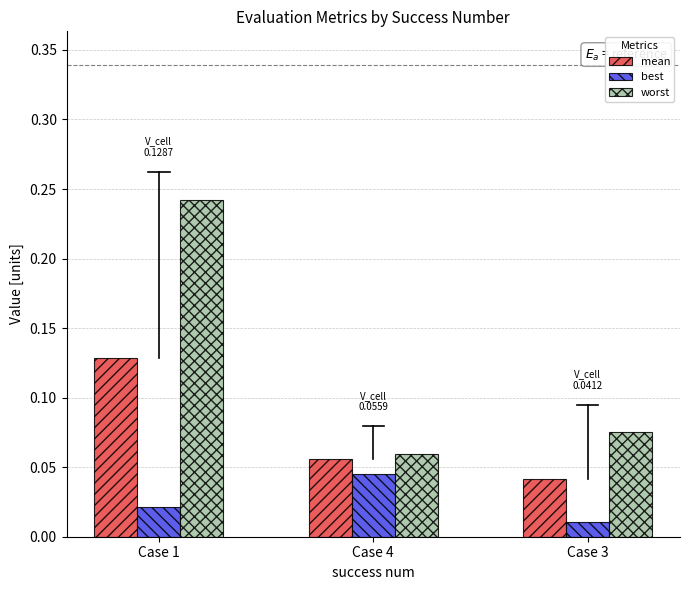

Rank the series by their maximum value, from highest to lowest.

worst, mean, best